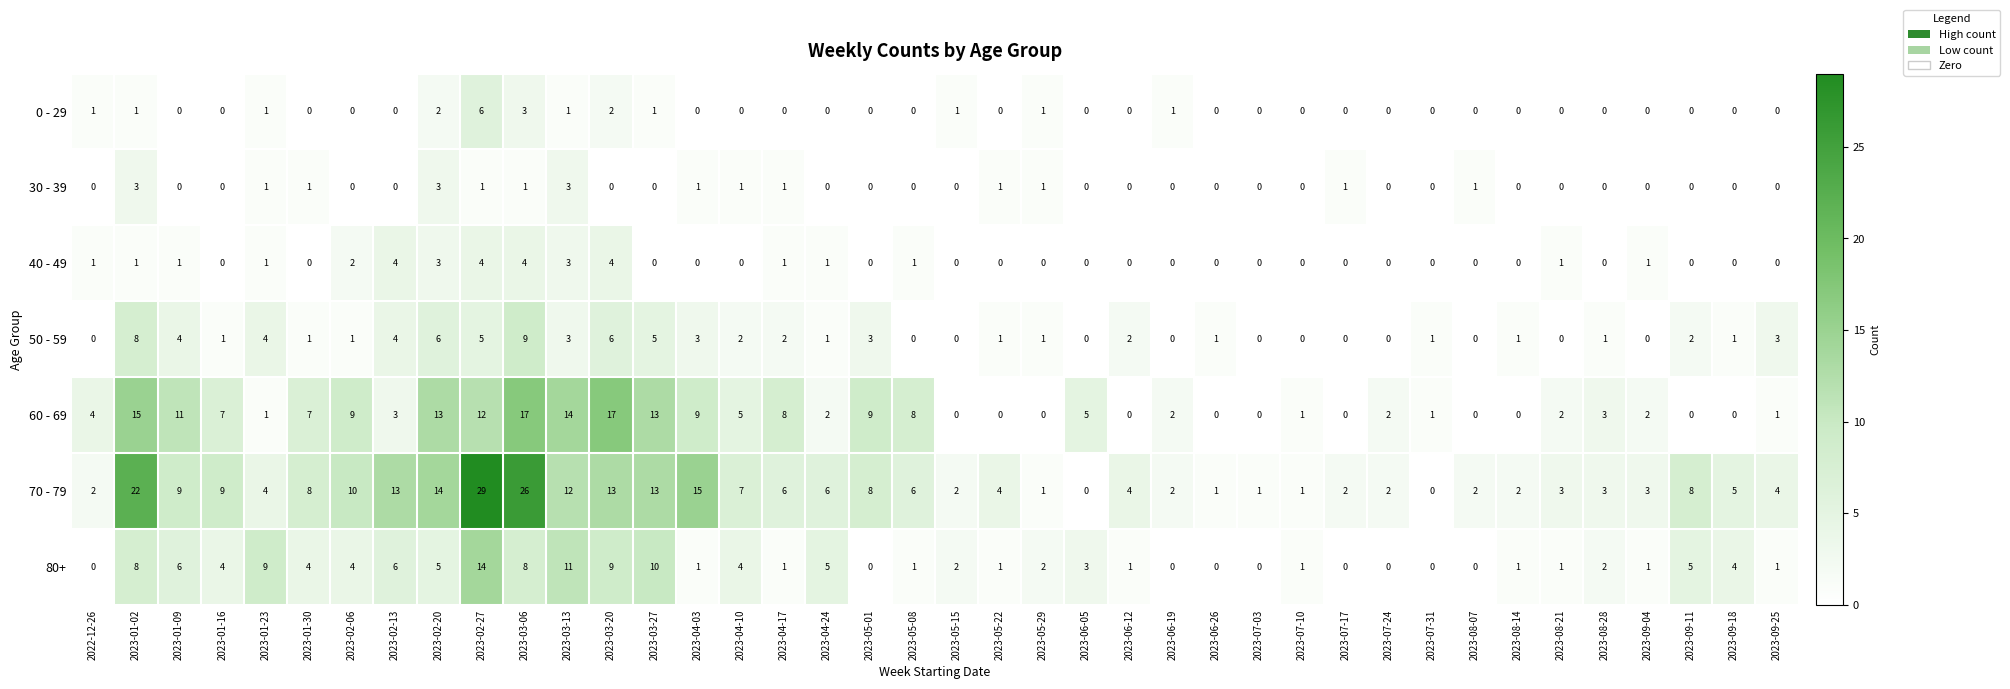

List the series in order of their peak value, highest first.

70 - 79, 60 - 69, 80+, 50 - 59, 0 - 29, 40 - 49, 30 - 39